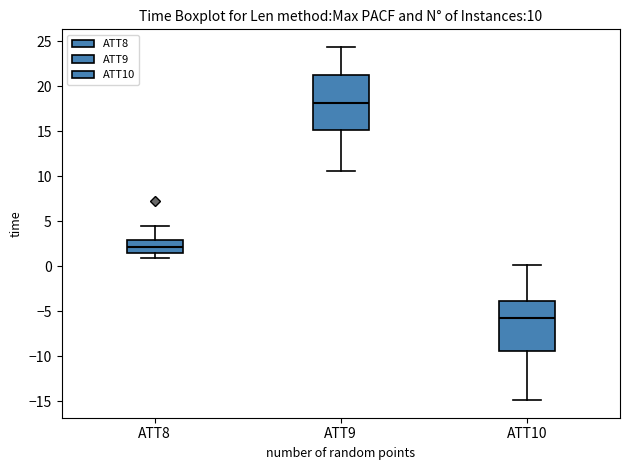

Which box's median line is the lowest?

ATT10